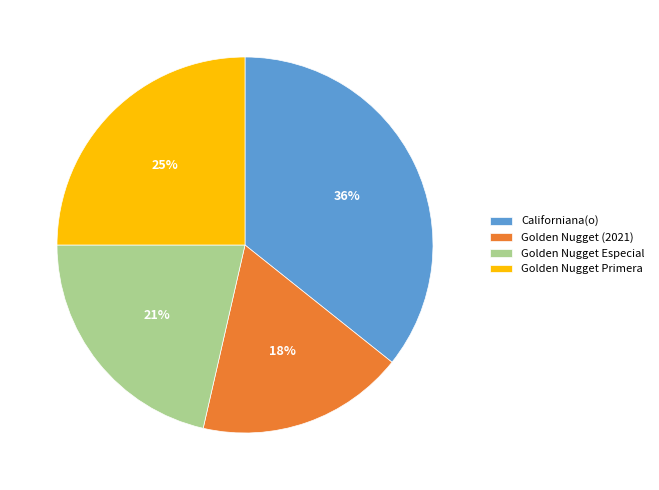

To the nearest percent, what is the average slice percentage?

25%